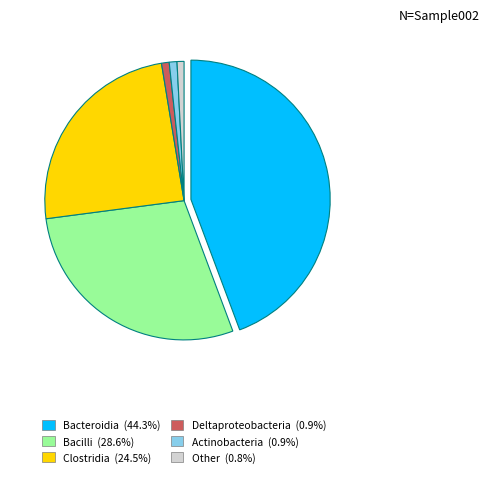

Does any single category account for the majority?

No